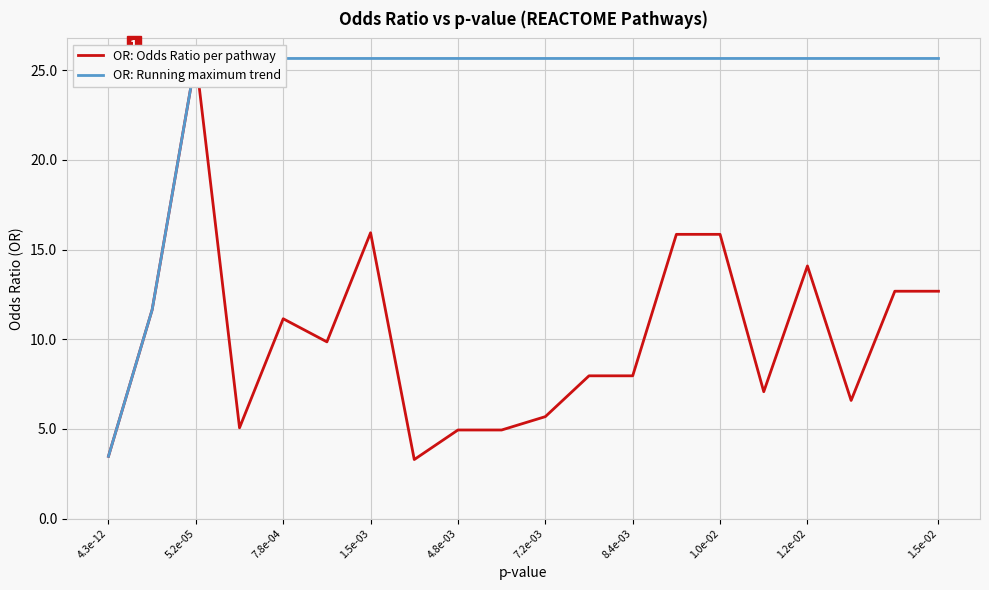

Which series reaches the minimum Y coordinate?

OR: Odds Ratio per pathway